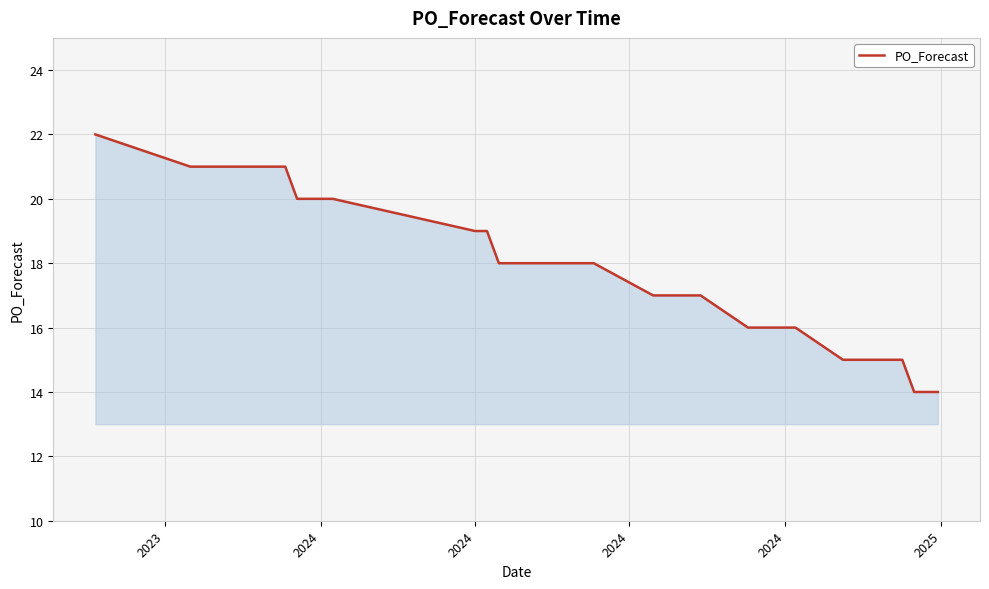

What is the maximum value shown in the chart?

22